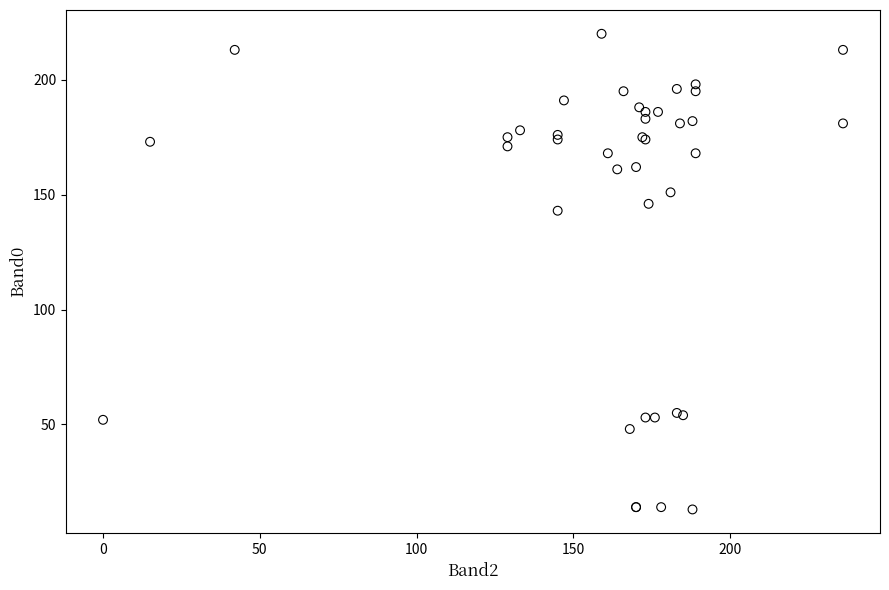

What Y value in the scatter plot is closest to 116?

143